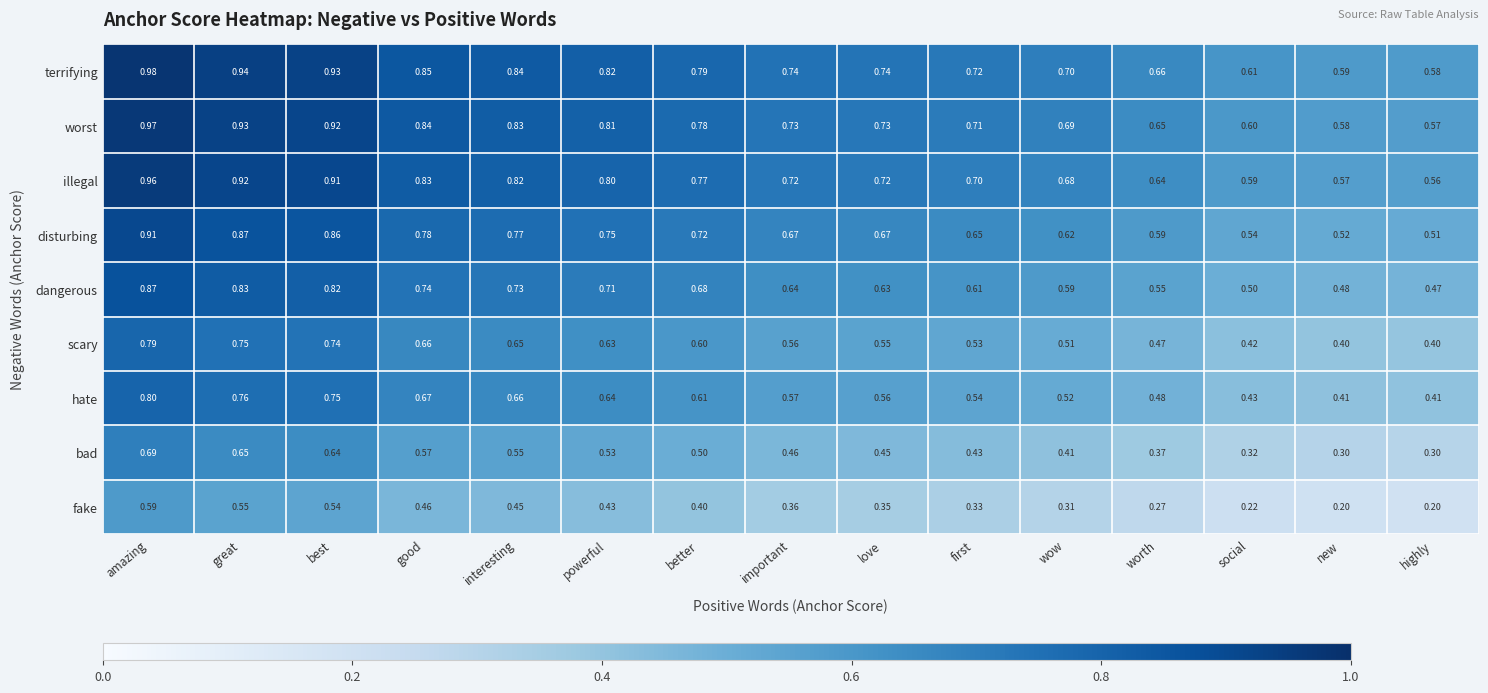

What is the spread (max minus min) of values at worth?

0.4